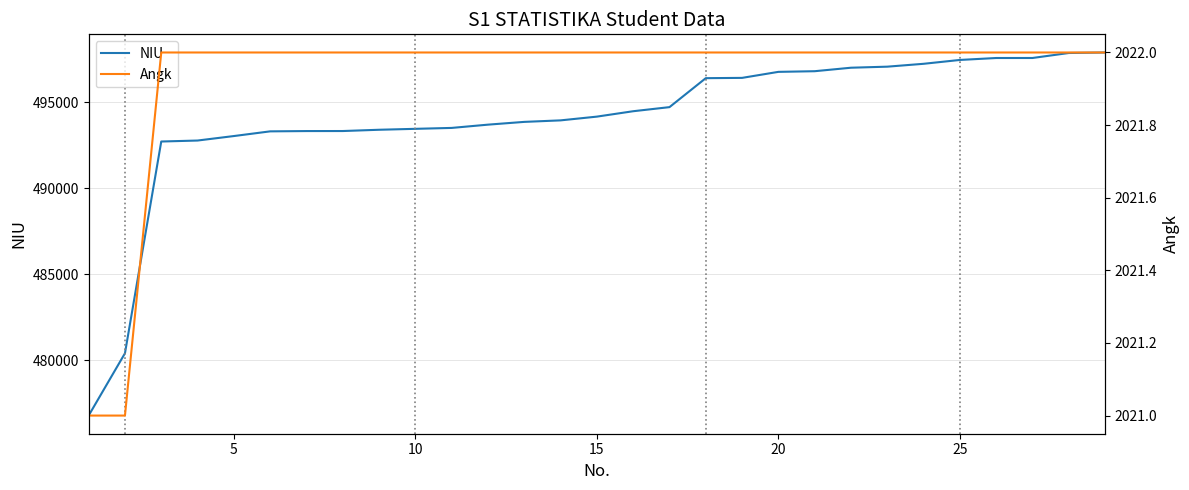

Reading left to right, what are all the values shown in this chart?

NIU: 476787	480410	492729	492786	493047	493320	493337	493339	493413	493467	493520	493710	493871	493959	494177	494491	494729	496414	496431	496781	496819	497022	497083	497250	497474	497587	497588	497878	497908
Angk: 2021	2021	2022	2022	2022	2022	2022	2022	2022	2022	2022	2022	2022	2022	2022	2022	2022	2022	2022	2022	2022	2022	2022	2022	2022	2022	2022	2022	2022